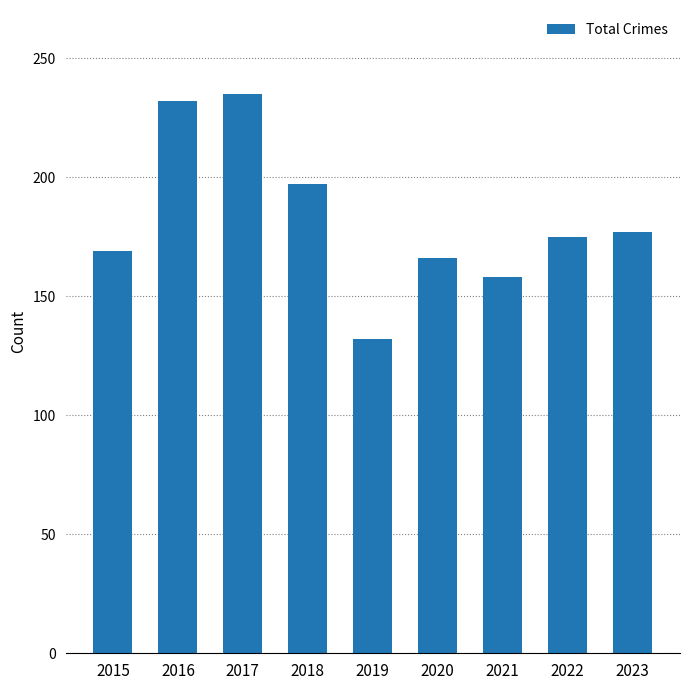

Reading left to right, transcribe all the data shown in this chart.

169	232	235	197	132	166	158	175	177